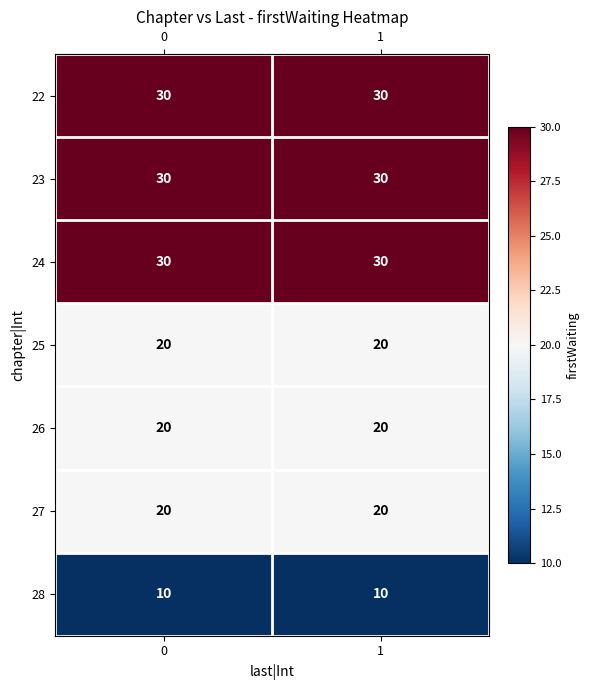

What is the spread (max minus min) of values at 0?

20